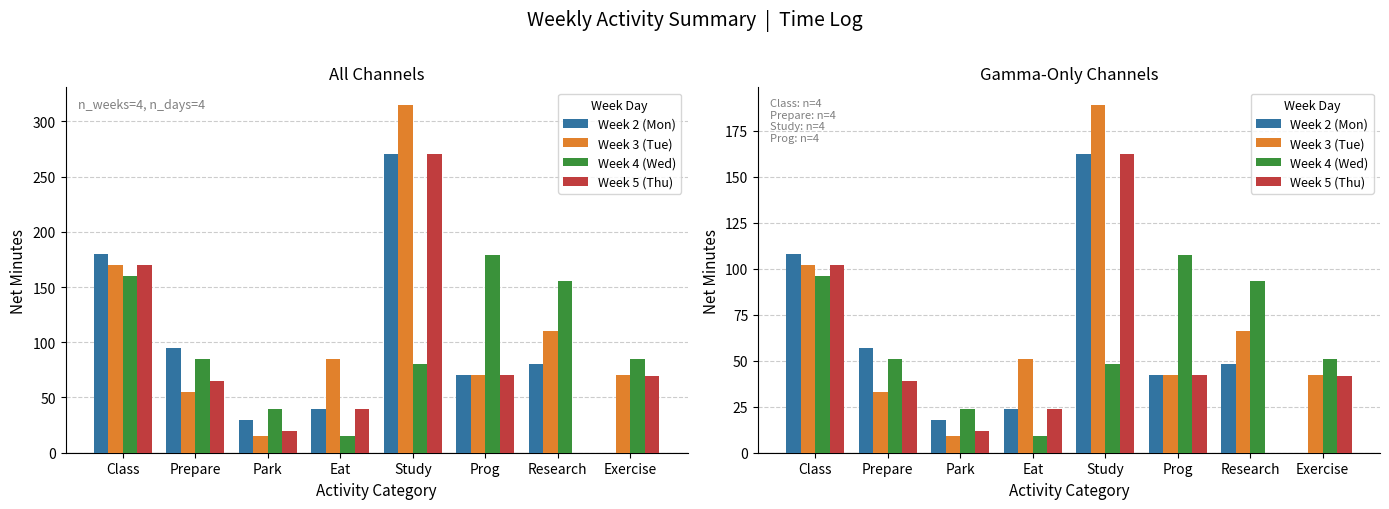

What position from the right is Park?

6